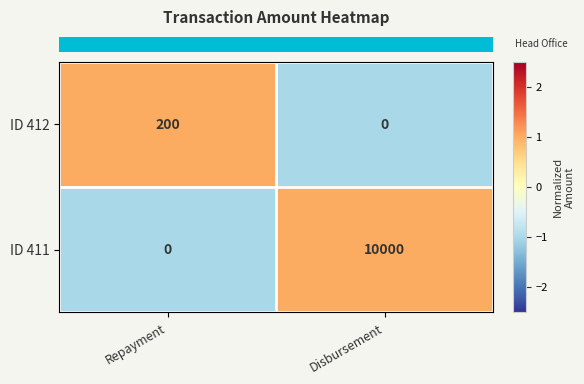

What is the sum of all ID 411 values?

10000